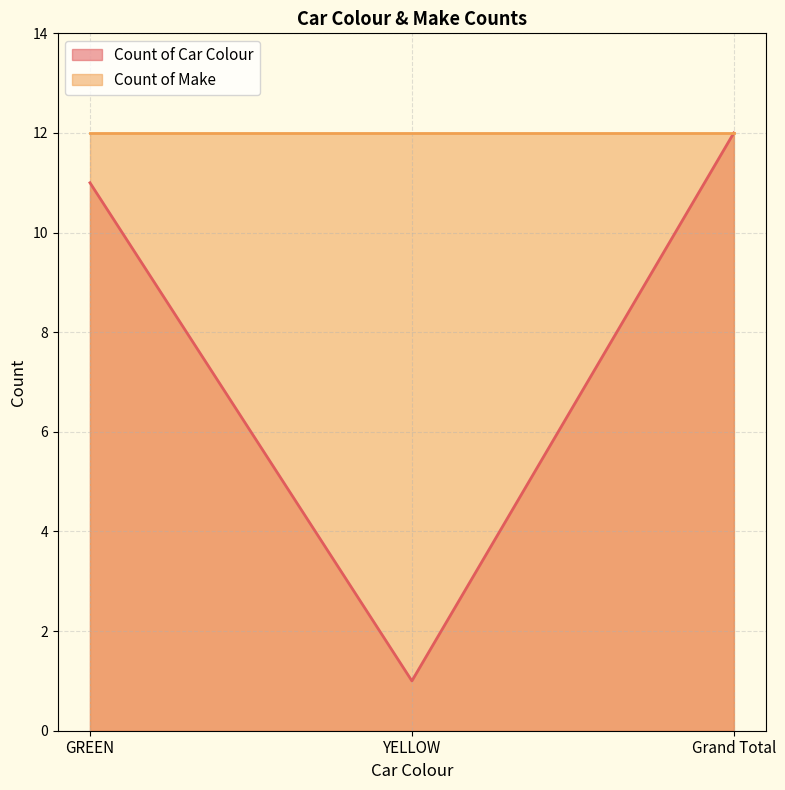

Rank the categories by value from lowest to highest.

YELLOW, GREEN, Grand Total